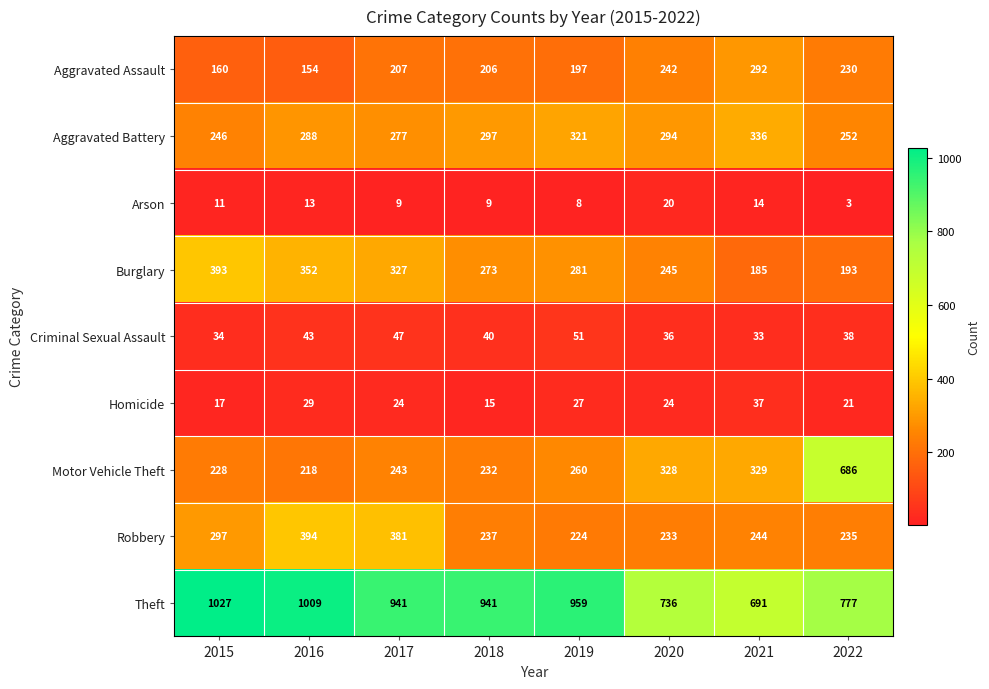

Where does the Theft series first go above 941?

2015